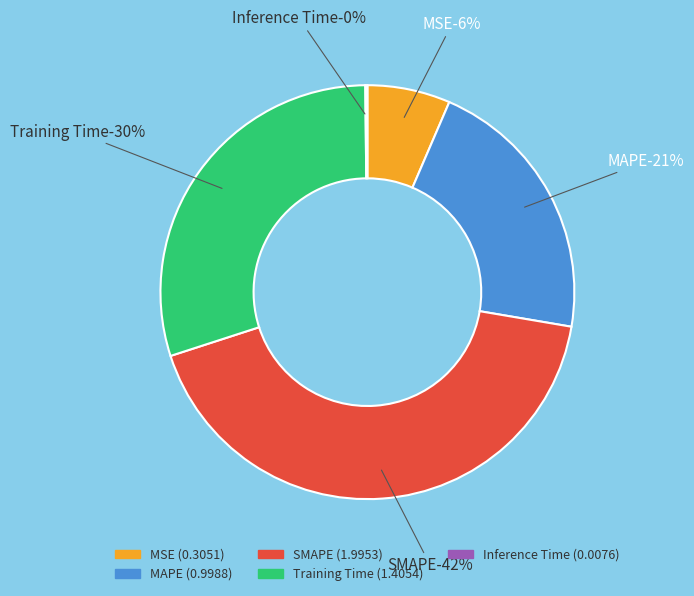

The Training Time slice represents 30% of the pie. True or false?

True